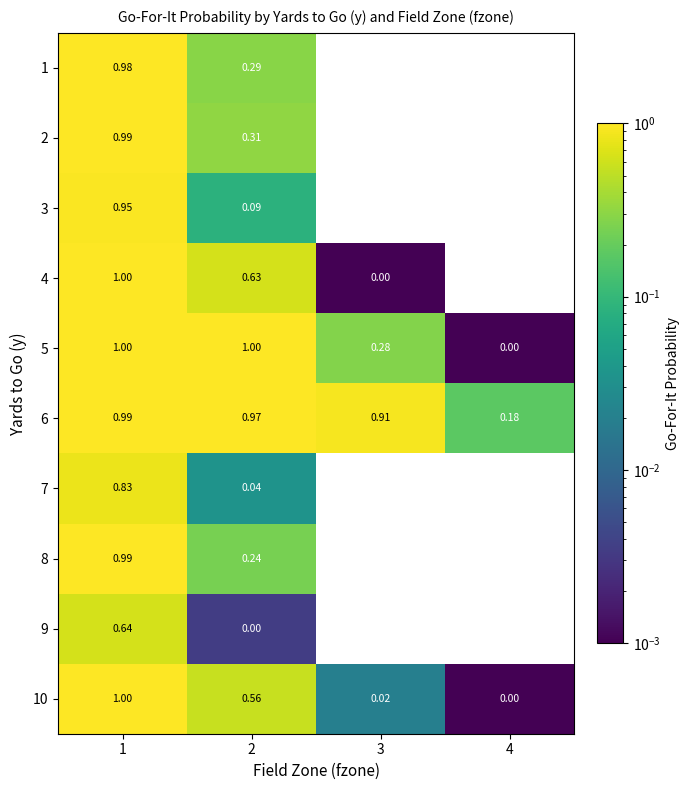

What is the total value across all series at 2?

4.1